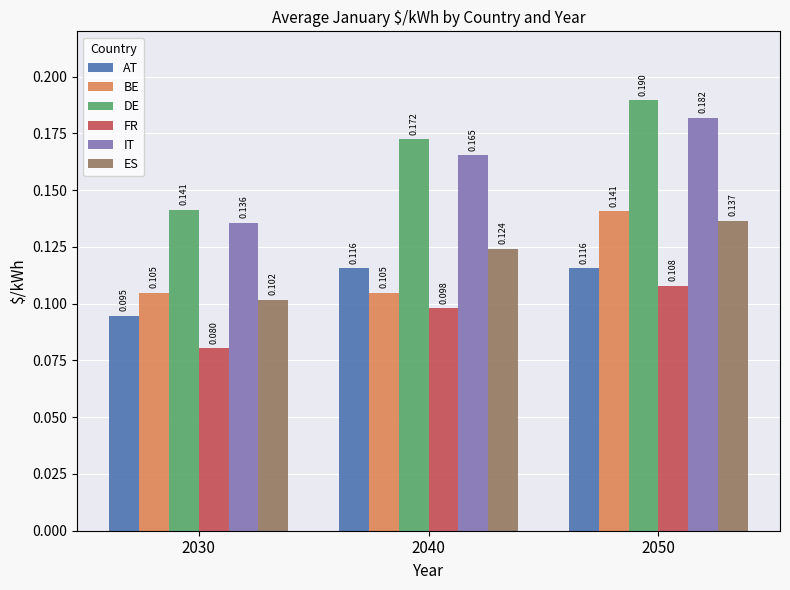

Which series has the widest spread of values?

DE